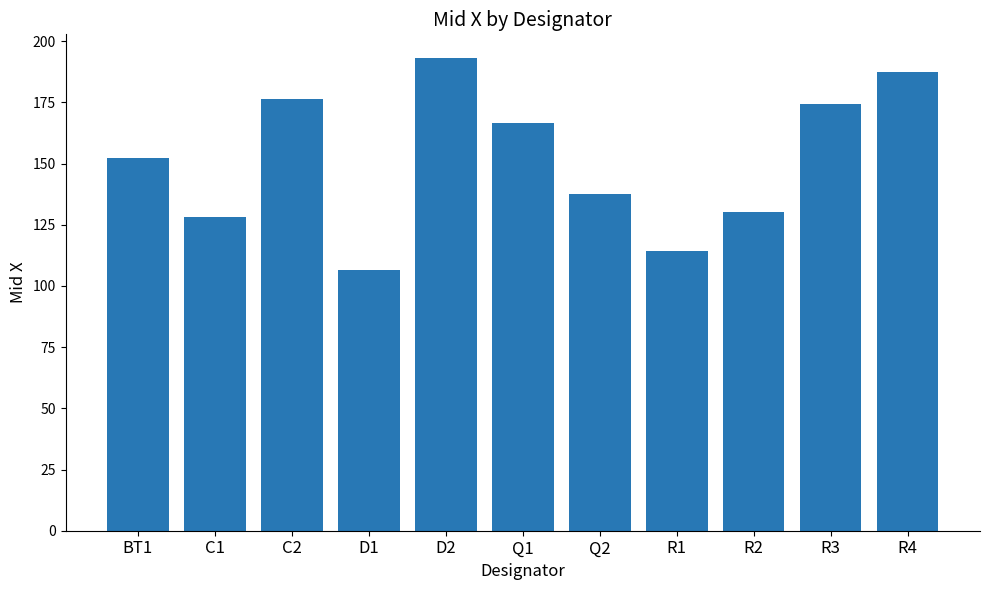

What is the difference between the values at R2 and R3?

44.3